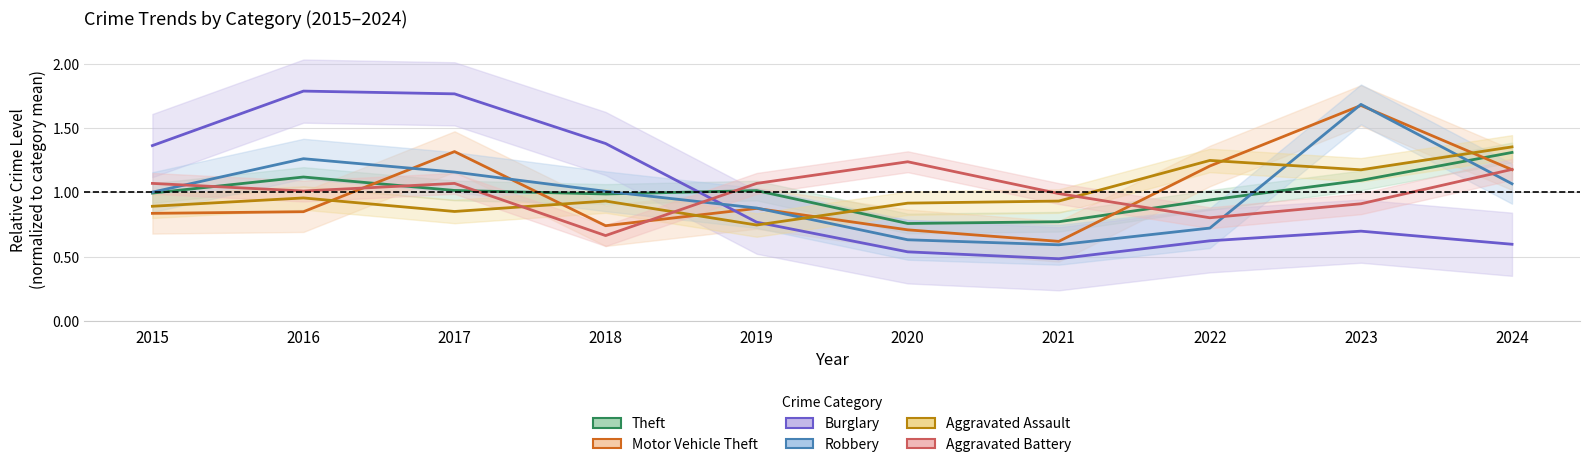

Between which two adjacent categories do Robbery and Theft first intersect?

2018 and 2019